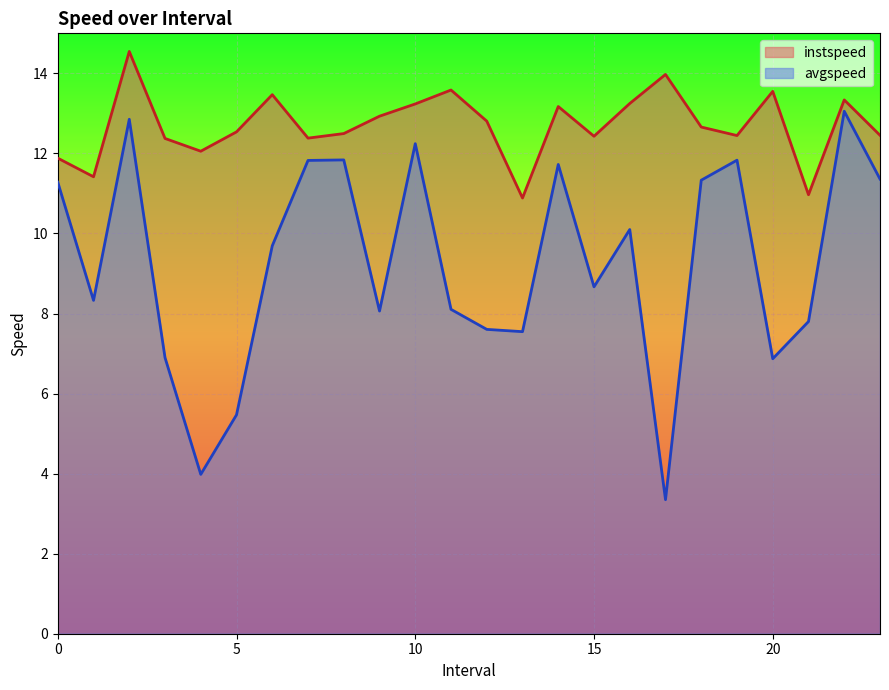

Rank the series by their maximum value, from highest to lowest.

instspeed, avgspeed